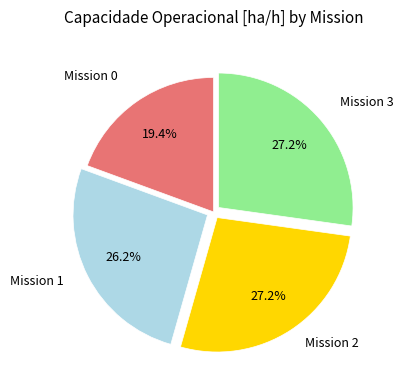

Does any single category account for the majority?

No